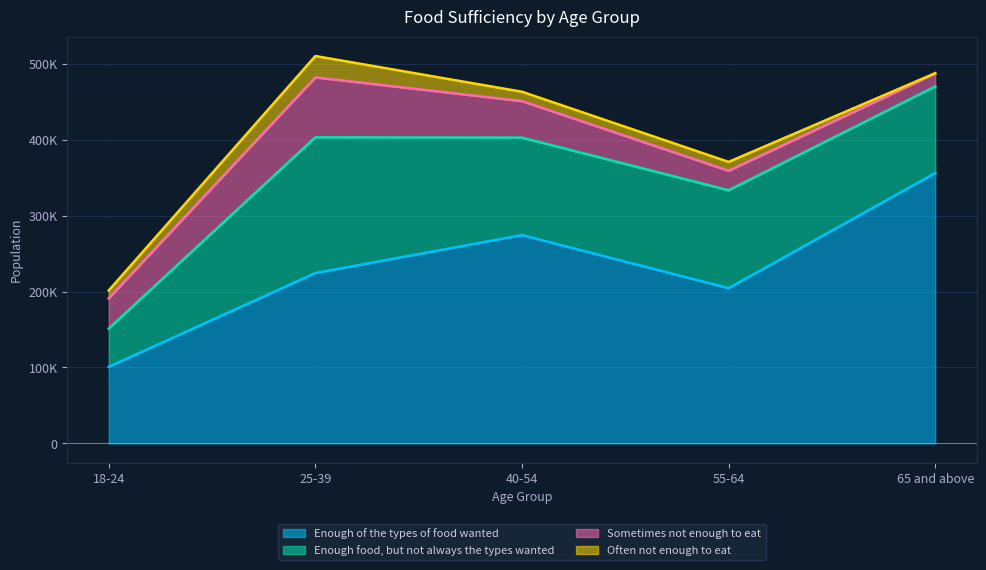

List the series in order of their peak value, highest first.

Enough of the types of food wanted, Enough food, but not always the types wanted, Sometimes not enough to eat, Often not enough to eat